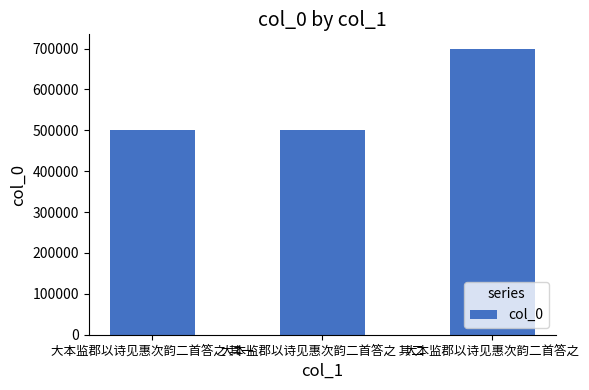

What is the sum of all values?

1700946